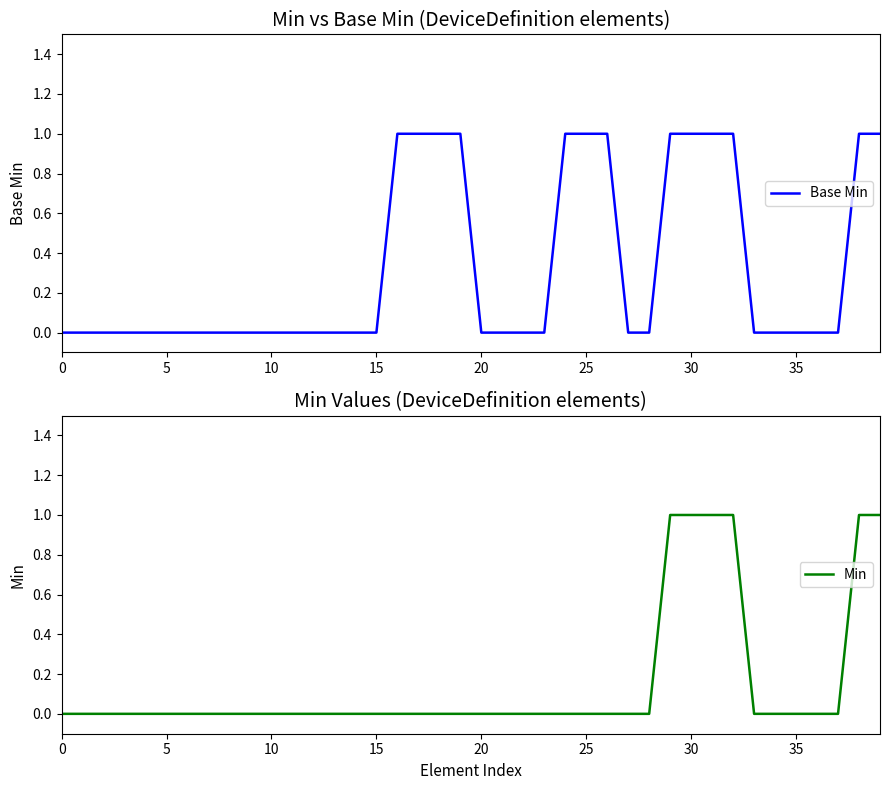

Which has a higher value, 25 or 20?

25